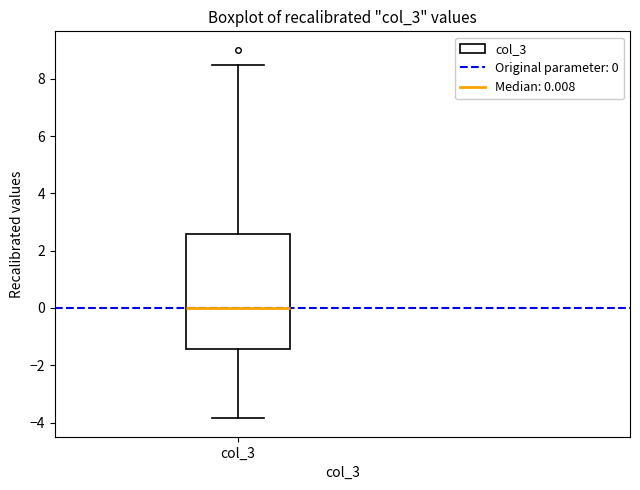

Where does the median line of the box for col_3 sit on the y-axis? The values are not printed on the chart, so give them approximately, as read against the axis.

0.0